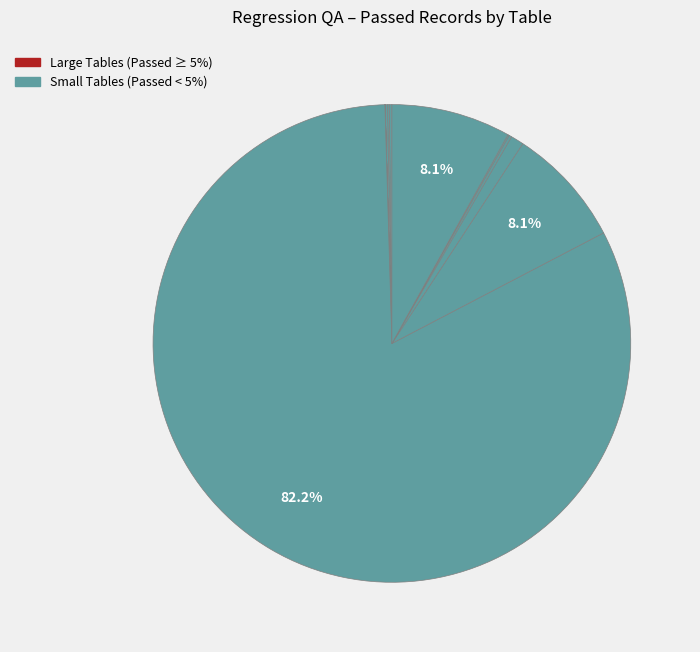

How many slices are in this pie chart?

13